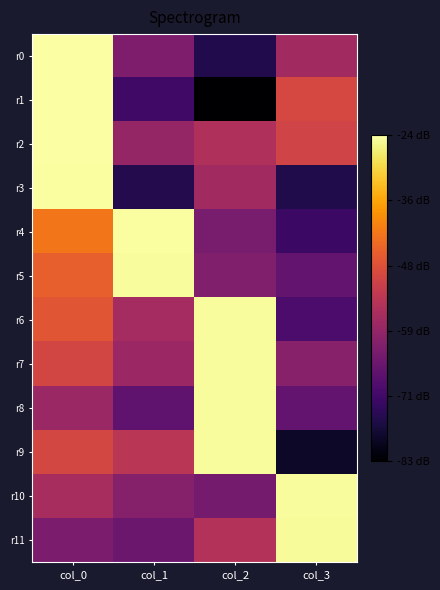

Which has a higher value, col_1 or col_2?

col_1